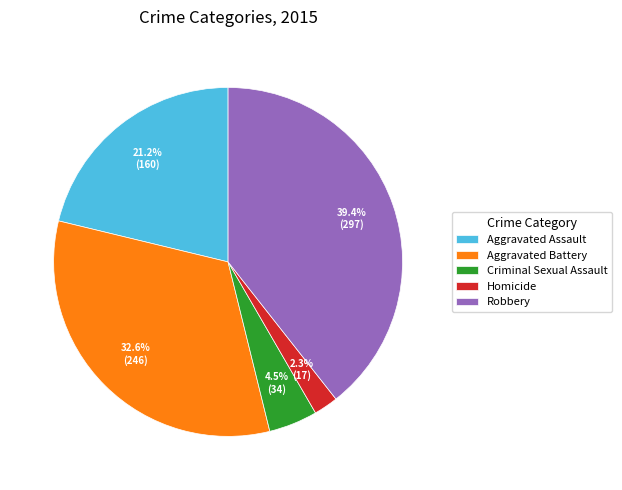

To the nearest percent, what is the average slice percentage?

20%